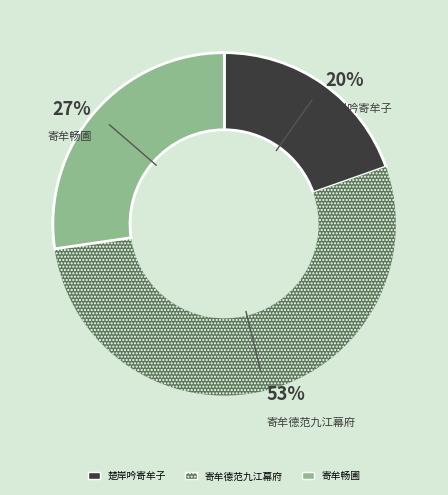

Is there a majority slice in this chart?

Yes